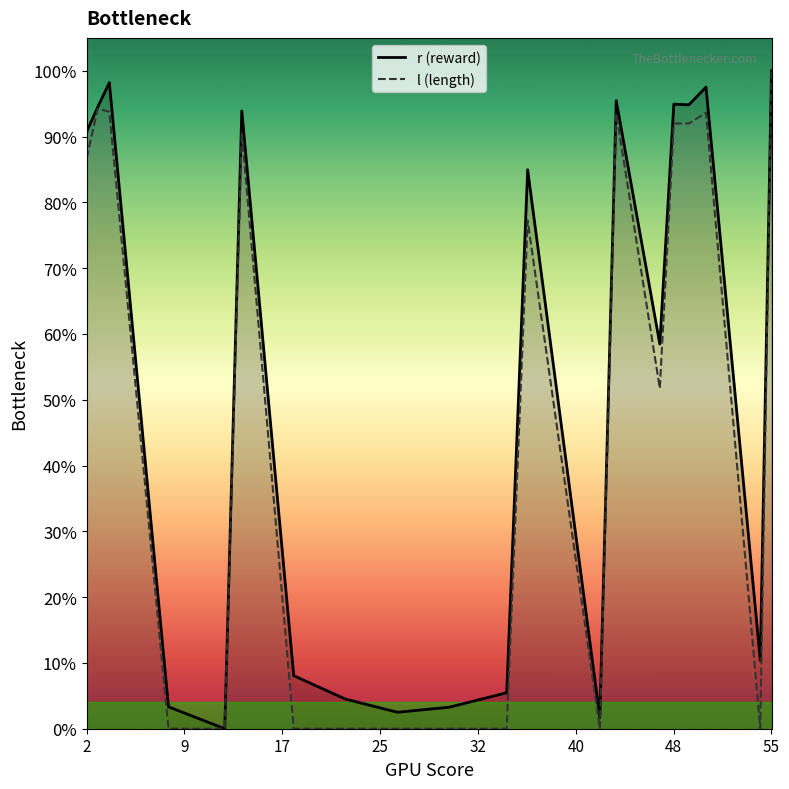

What are all the series names shown in the legend?

r (reward), l (length)